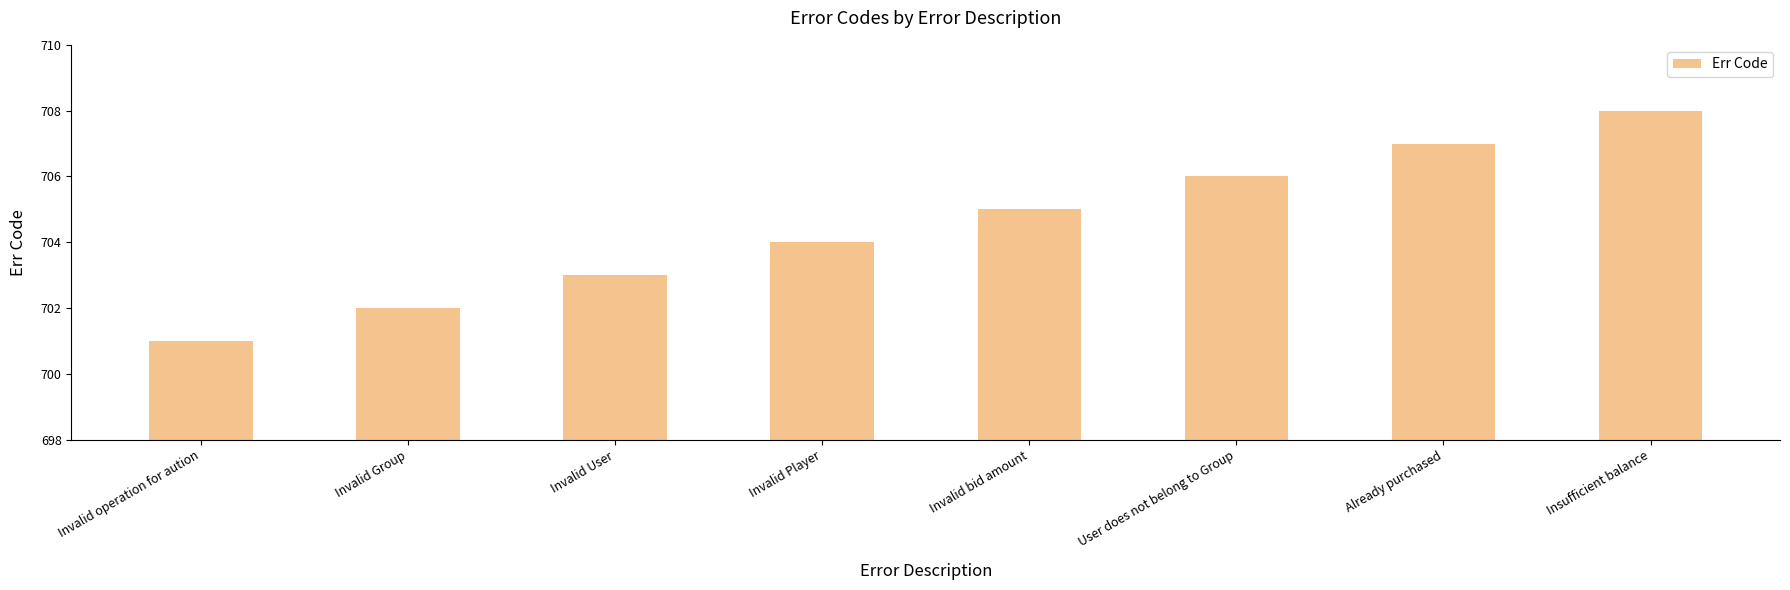

What is the smallest value displayed?

701